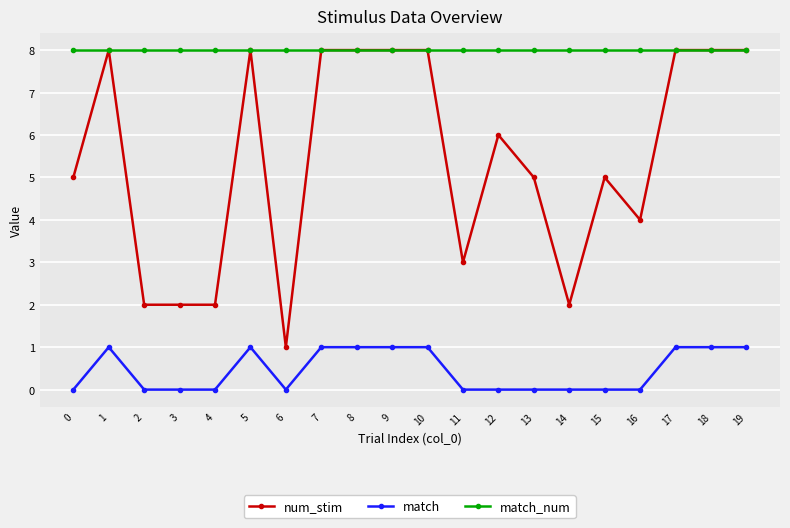

At which label is num_stim closest to 4?

16